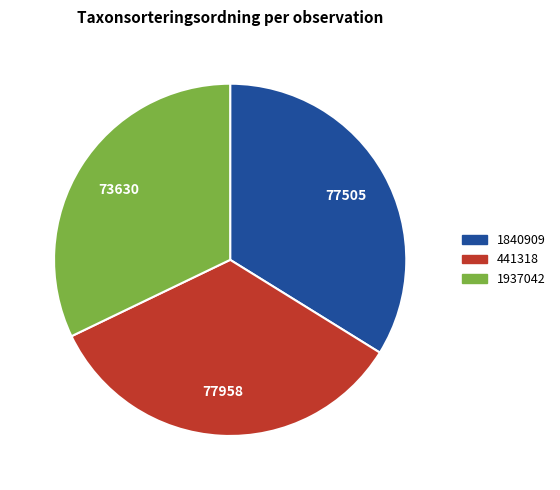

Which slice is the smallest?

1937042